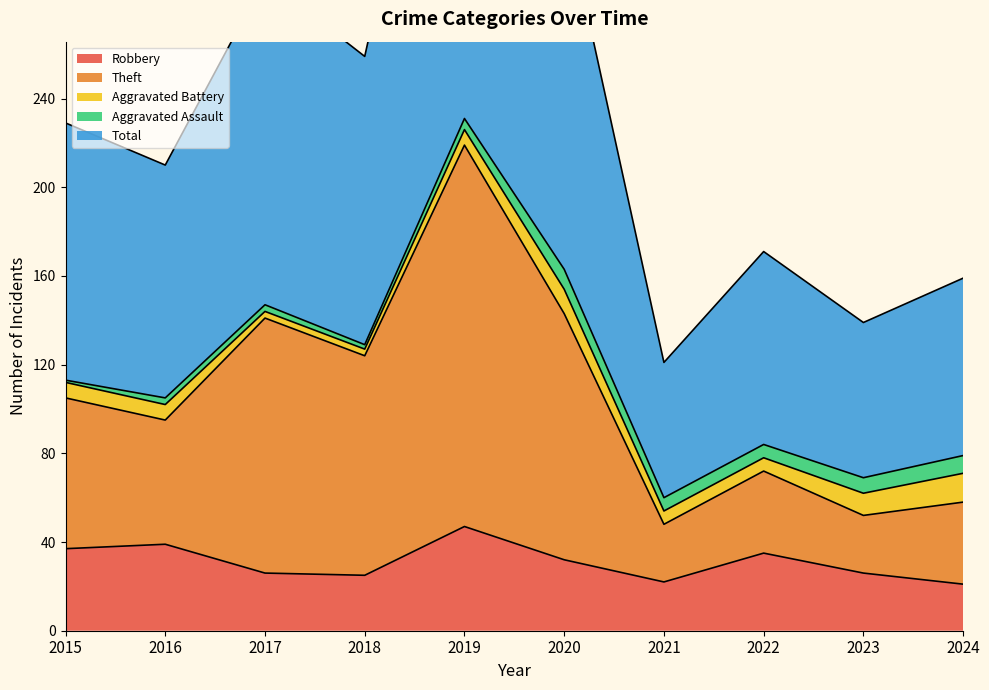

True or false: Robbery and Total cross at least once.

False